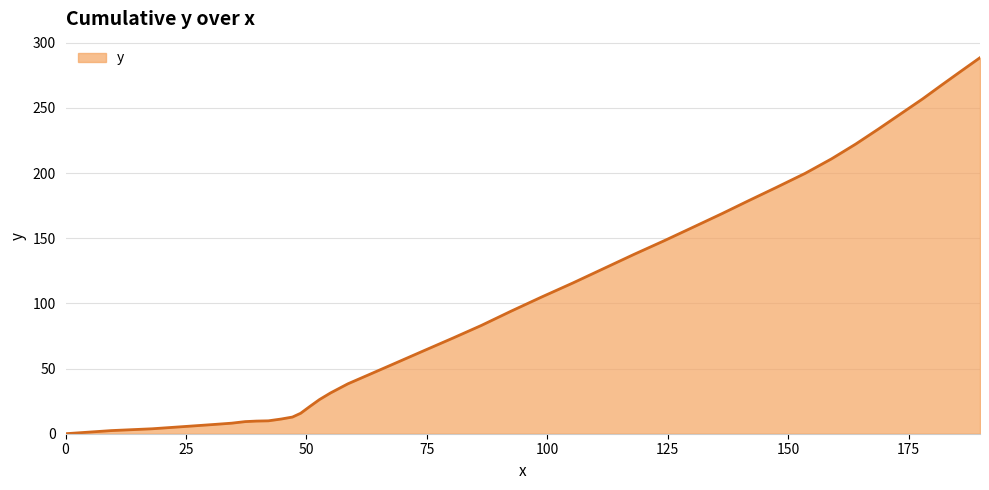

What is the greatest value displayed?

288.6